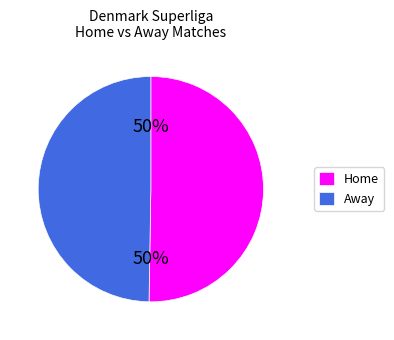

To the nearest percent, what is the average slice percentage?

50%